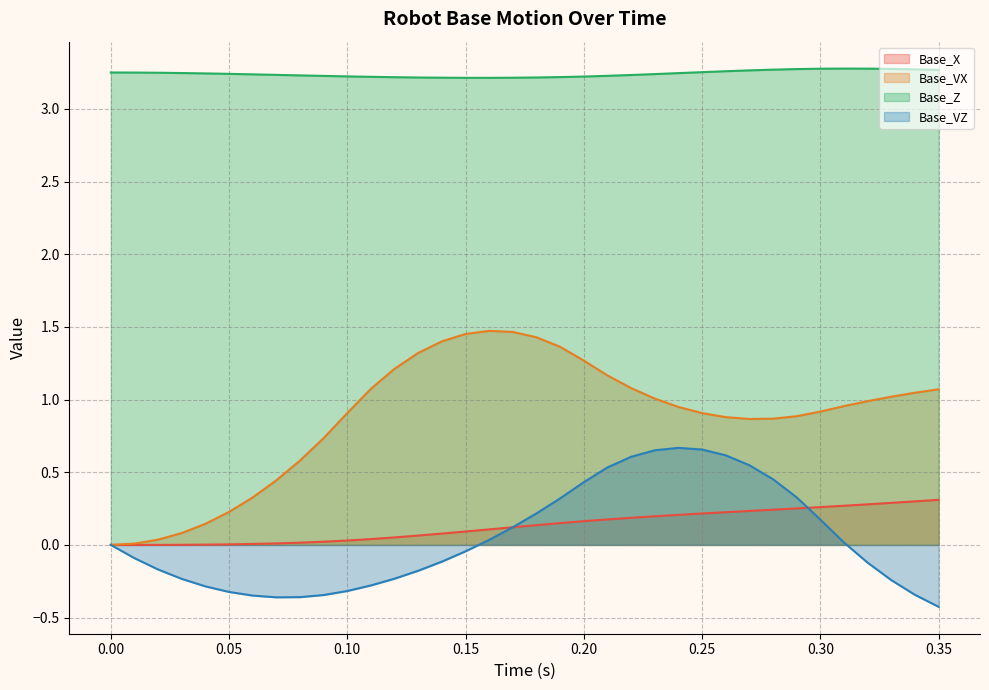

Reading right to left, transcribe all the data shown in this chart.

Base_X: 0.35=0.3	0.34=0.3	0.33=0.3	0.32=0.3	0.31=0.3	0.3=0.3	0.29=0.3	0.28=0.2	0.27=0.2	0.26=0.2	0.25=0.2	0.24=0.2	0.23=0.2	0.22=0.2	0.21=0.2	0.2=0.2	0.19=0.2	0.18=0.1	0.17=0.1	0.16=0.1	0.15=0.1	0.14=0.1	0.13=0.1	0.12=0.1	0.11=0.0	0.1=0.0	0.09=0.0	0.08=0.0	0.07=0.0	0.06=0.0	0.05=0.0	0.04=0.0	0.03=0.0	0.02=0.0	0.01=0.0	0.0=0.0
Base_VX: 0.35=1.1	0.34=1.0	0.33=1.0	0.32=1.0	0.31=1.0	0.3=0.9	0.29=0.9	0.28=0.9	0.27=0.9	0.26=0.9	0.25=0.9	0.24=0.9	0.23=1.0	0.22=1.1	0.21=1.2	0.2=1.3	0.19=1.4	0.18=1.4	0.17=1.5	0.16=1.5	0.15=1.5	0.14=1.4	0.13=1.3	0.12=1.2	0.11=1.1	0.1=0.9	0.09=0.7	0.08=0.6	0.07=0.4	0.06=0.3	0.05=0.2	0.04=0.1	0.03=0.1	0.02=0.0	0.01=0.0	0.0=0.0
Base_Z: 0.35=3.3	0.34=3.3	0.33=3.3	0.32=3.3	0.31=3.3	0.3=3.3	0.29=3.3	0.28=3.3	0.27=3.3	0.26=3.3	0.25=3.3	0.24=3.2	0.23=3.2	0.22=3.2	0.21=3.2	0.2=3.2	0.19=3.2	0.18=3.2	0.17=3.2	0.16=3.2	0.15=3.2	0.14=3.2	0.13=3.2	0.12=3.2	0.11=3.2	0.1=3.2	0.09=3.2	0.08=3.2	0.07=3.2	0.06=3.2	0.05=3.2	0.04=3.2	0.03=3.2	0.02=3.2	0.01=3.2	0.0=3.2
Base_VZ: 0.35=-0.4	0.34=-0.3	0.33=-0.2	0.32=-0.1	0.31=0.0	0.3=0.2	0.29=0.3	0.28=0.5	0.27=0.5	0.26=0.6	0.25=0.7	0.24=0.7	0.23=0.7	0.22=0.6	0.21=0.5	0.2=0.4	0.19=0.3	0.18=0.2	0.17=0.1	0.16=0.0	0.15=-0.0	0.14=-0.1	0.13=-0.2	0.12=-0.2	0.11=-0.3	0.1=-0.3	0.09=-0.3	0.08=-0.4	0.07=-0.4	0.06=-0.3	0.05=-0.3	0.04=-0.3	0.03=-0.2	0.02=-0.2	0.01=-0.1	0.0=0.0